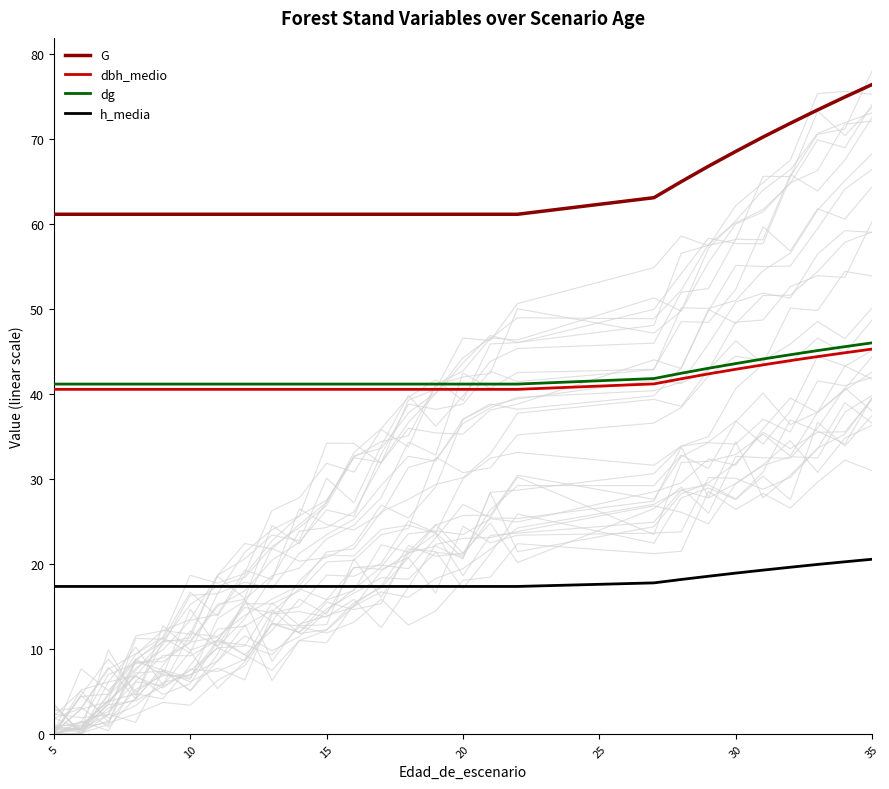

What is the average value of the G series?

64.1